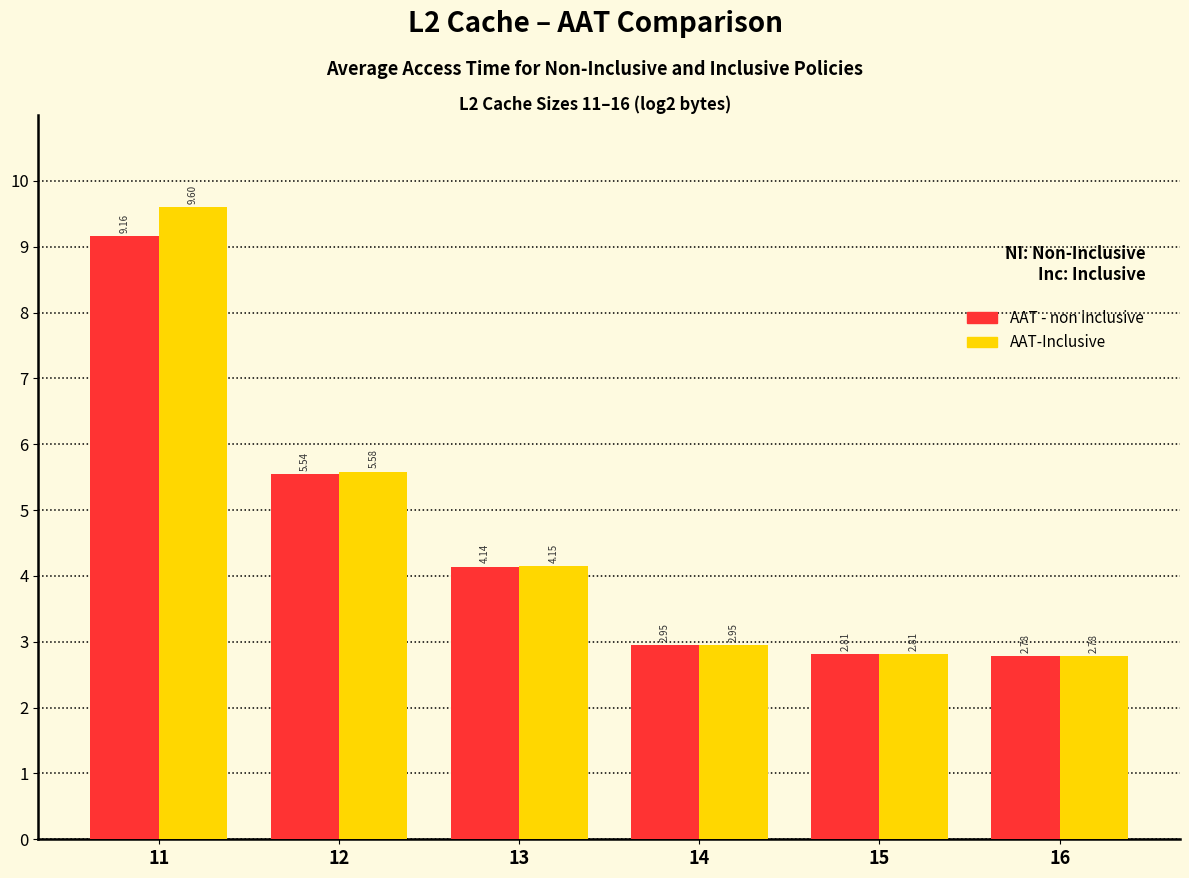

Which series has the widest spread of values?

AAT-Inclusive